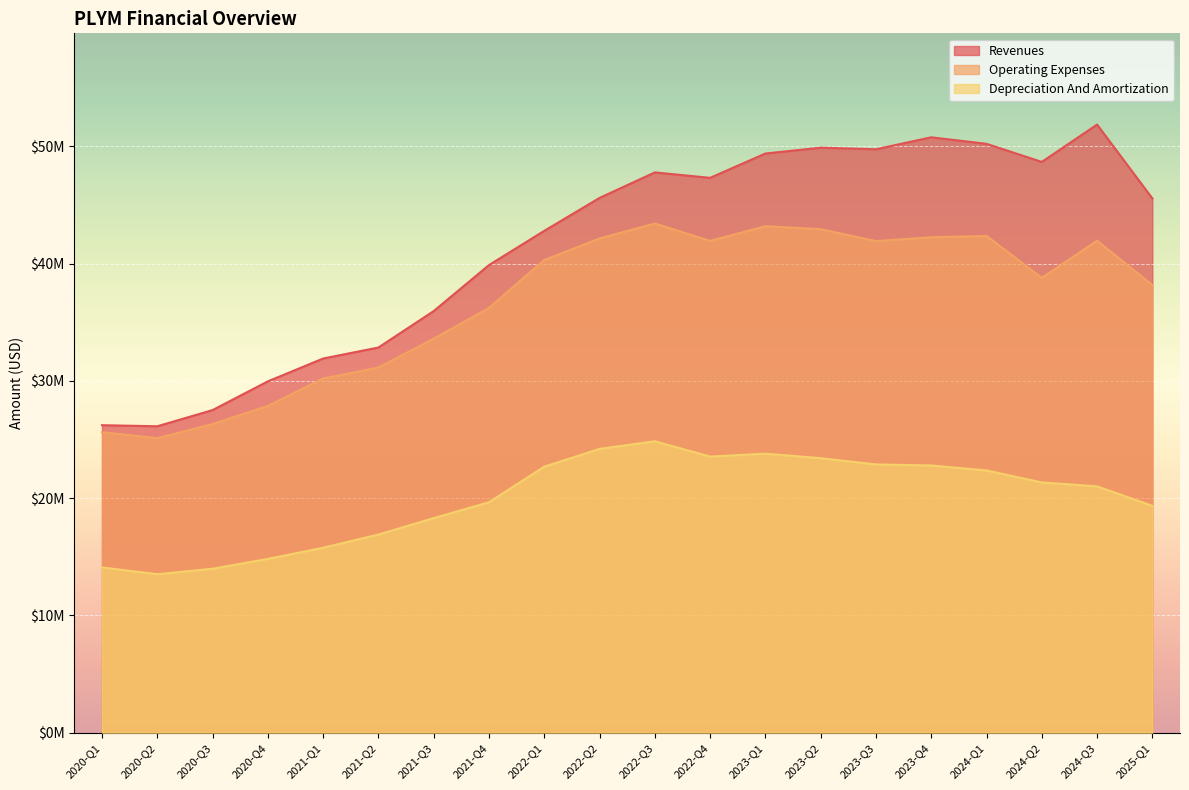

Which series has the largest total across all categories?

Revenues